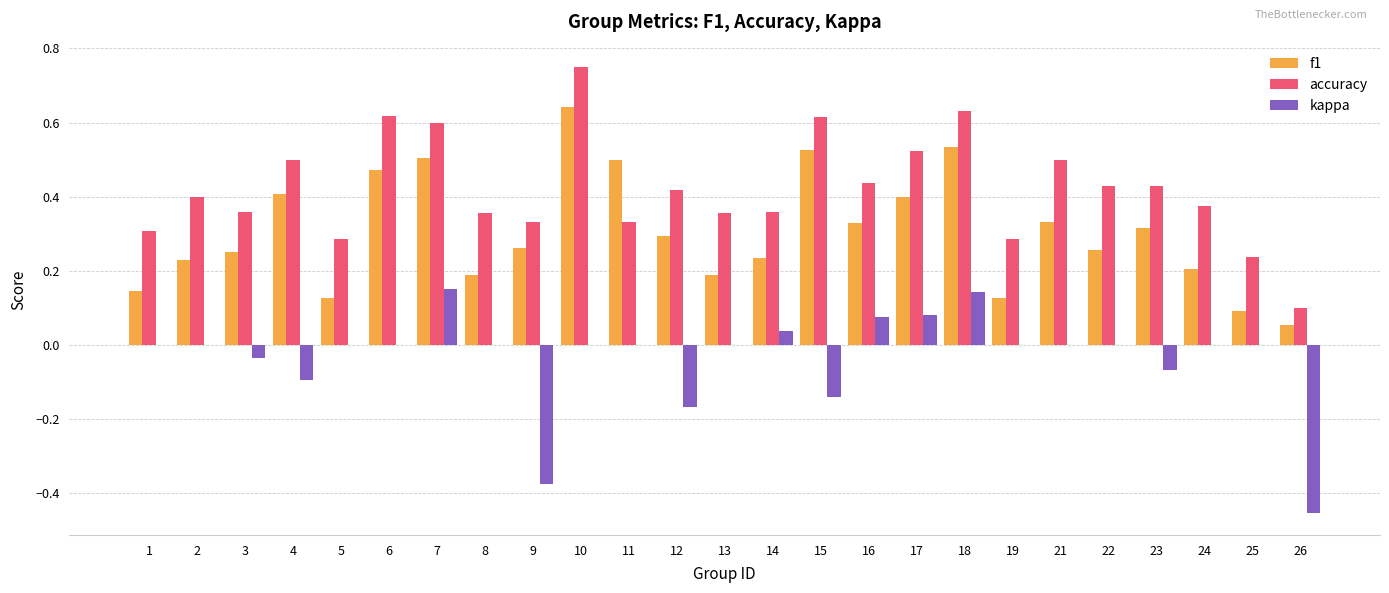

Which series changed the most between 13 and 17?

f1